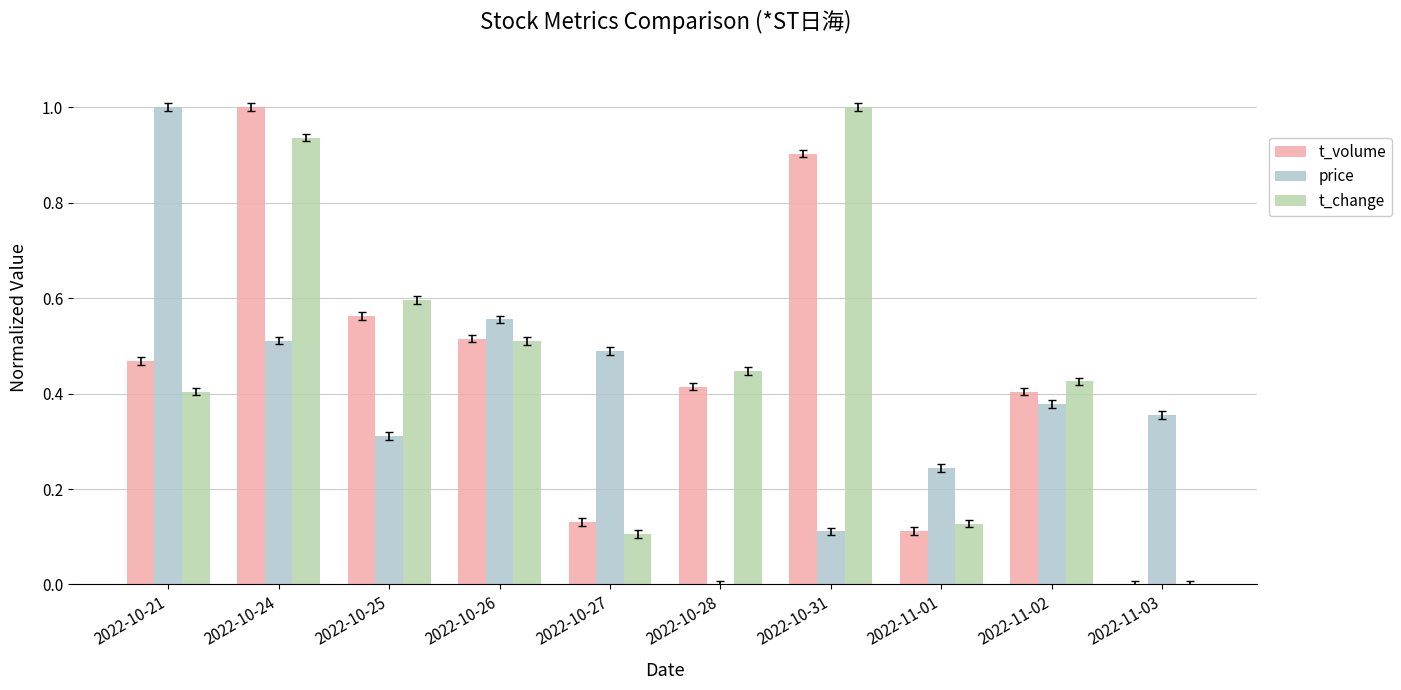

How many values in the t_change series exceed 0?

9